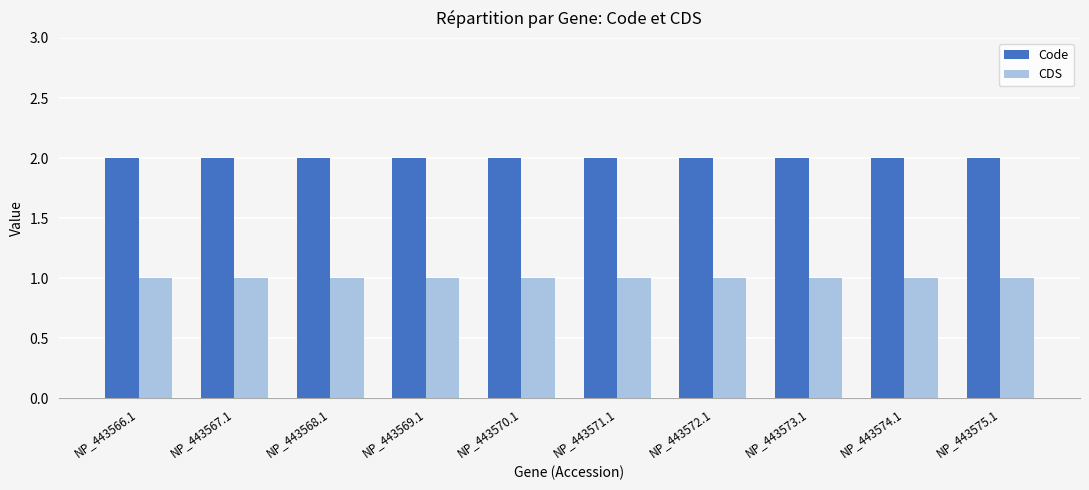

What is the smallest value displayed?

1